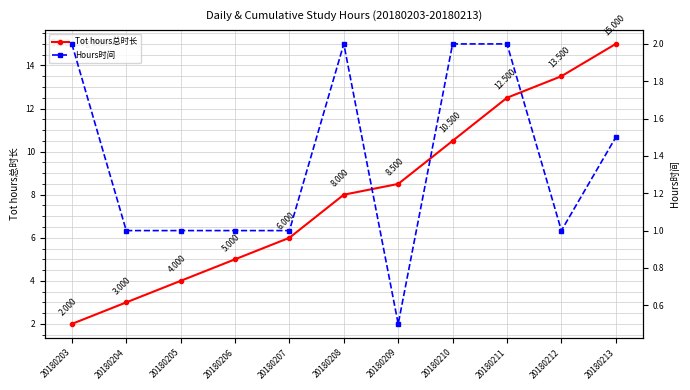

Rank the series by their maximum value, from highest to lowest.

Tot hours总时长, Hours时间